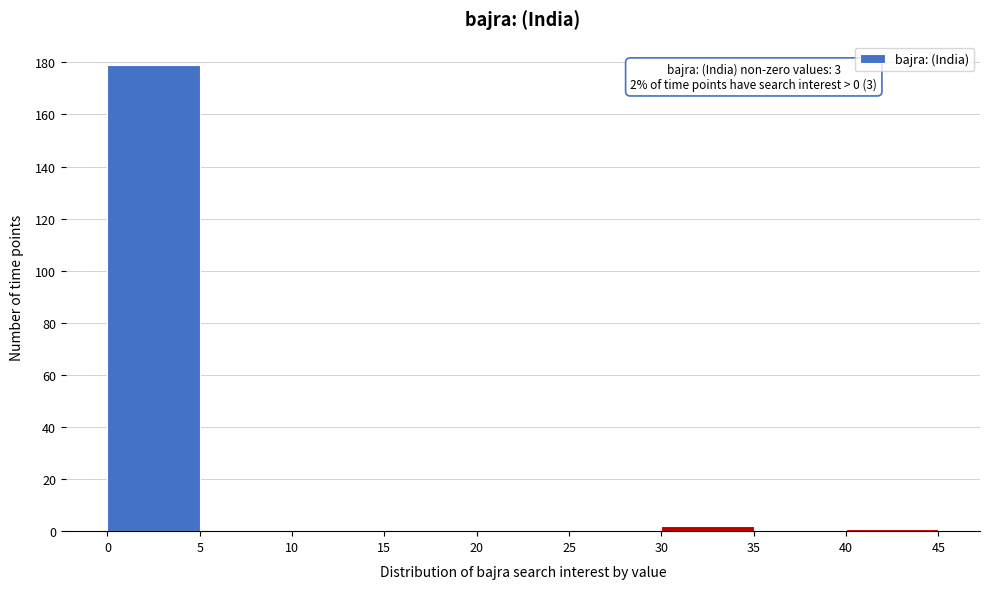

Over which range of the x-axis is the bar tallest?

0 to 5